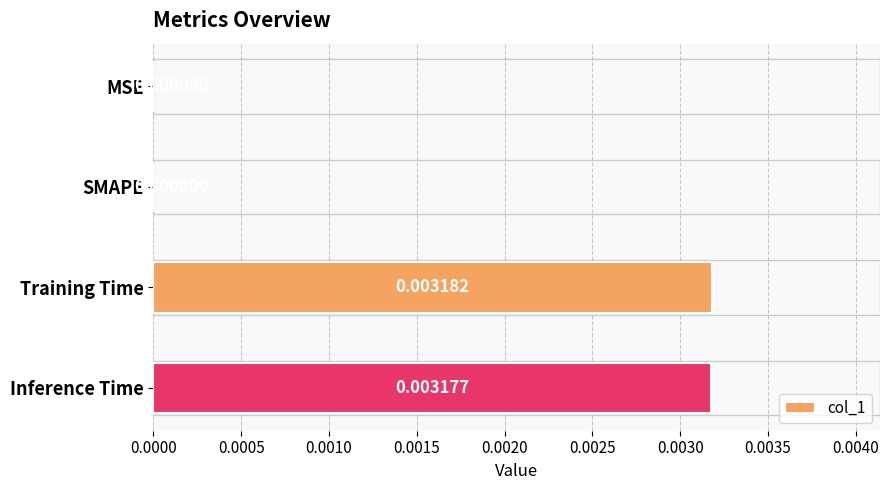

Between Inference Time and SMAPE, which is larger?

Inference Time